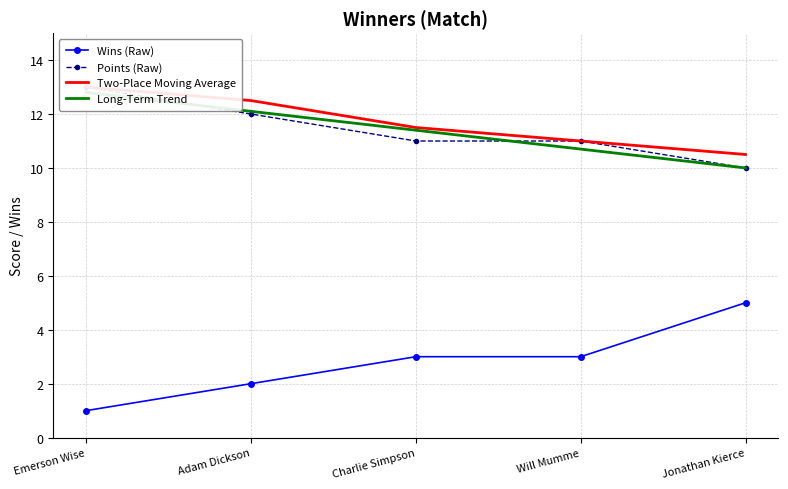

Reading left to right, list all the values displayed in this chart.

Wins (Raw): 1.0	2.0	3.0	3.0	5.0
Points (Raw): 13.0	12.0	11.0	11.0	10.0
Two-Place Moving Average: 13.0	12.5	11.5	11.0	10.5
Long-Term Trend: 12.8	12.1	11.4	10.7	10.0